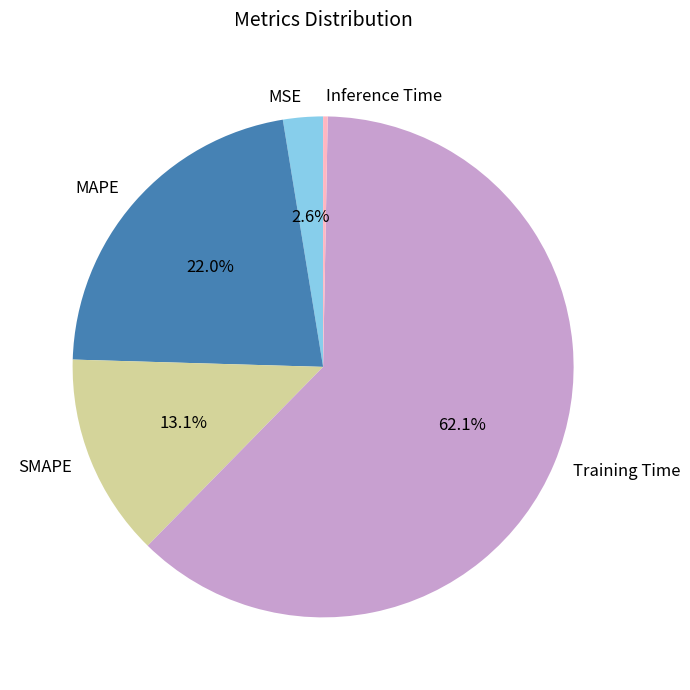

Rank the categories by value from lowest to highest.

Inference Time, MSE, SMAPE, MAPE, Training Time